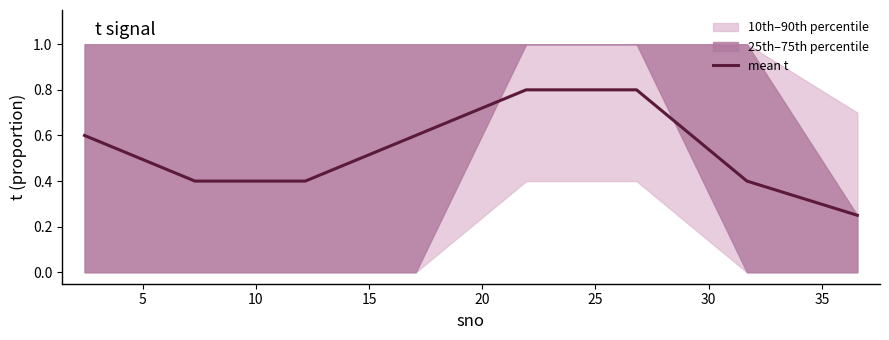

What is the maximum value for mean t?

0.8